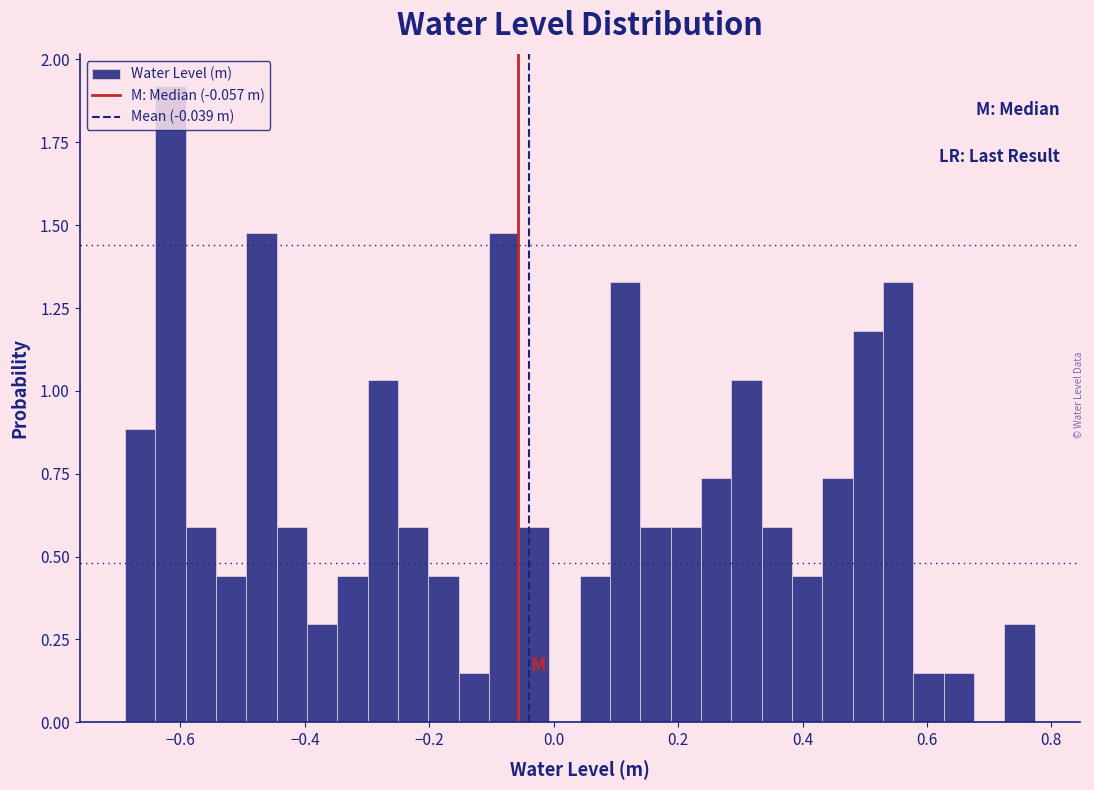

Around what value on the x-axis is the tallest bar? Give the approximate position of its centre, as read against the axis.

-0.62